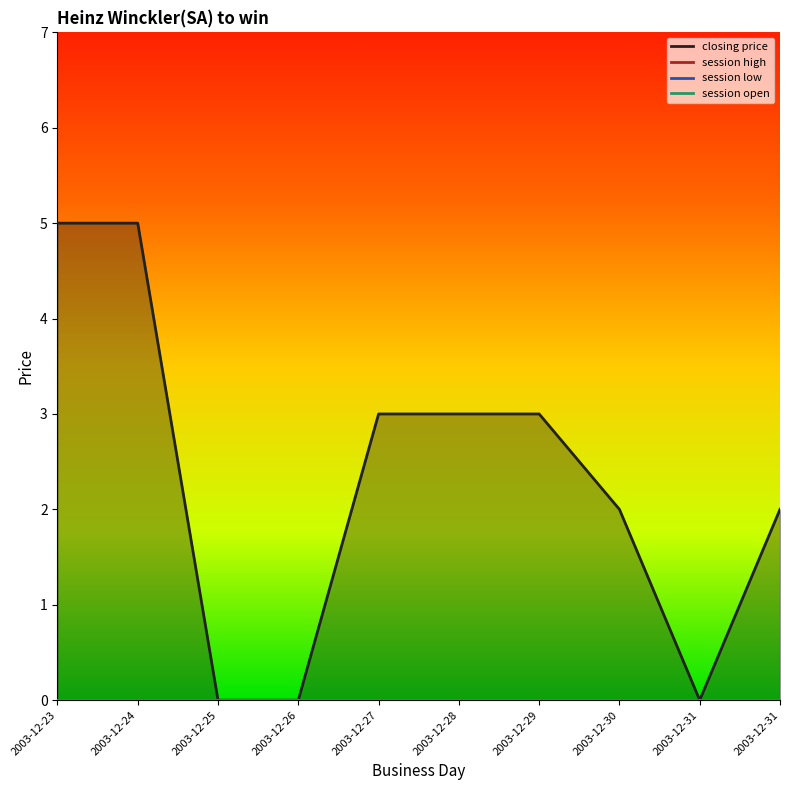

At which label does session open reach its peak?

2003-12-23